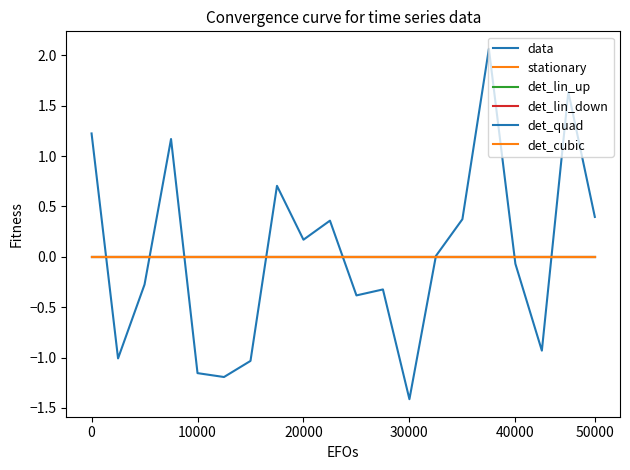

Reading left to right, what are all the values shown in this chart?

data: 1.2	-1.0	-0.3	1.2	-1.2	-1.2	-1.0	0.7	0.2	0.4	-0.4	-0.3	-1.4	0.0	0.4	2.1	-0.1	-0.9	1.6	0.4
stationary: 0.0	0.0	0.0	0.0	0.0	0.0	0.0	0.0	0.0	0.0	0.0	0.0	0.0	0.0	0.0	0.0	0.0	0.0	0.0	0.0
det_lin_up: 0.0	0.0	0.0	0.0	0.0	0.0	0.0	0.0	0.0	0.0	0.0	0.0	0.0	0.0	0.0	0.0	0.0	0.0	0.0	0.0
det_lin_down: 0.0	0.0	0.0	0.0	0.0	0.0	0.0	0.0	0.0	0.0	0.0	0.0	0.0	0.0	0.0	0.0	0.0	0.0	0.0	0.0
det_quad: 0.0	0.0	0.0	0.0	0.0	0.0	0.0	0.0	0.0	0.0	0.0	0.0	0.0	0.0	0.0	0.0	0.0	0.0	0.0	0.0
det_cubic: 0.0	0.0	0.0	0.0	0.0	0.0	0.0	0.0	0.0	0.0	0.0	0.0	0.0	0.0	0.0	0.0	0.0	0.0	0.0	0.0